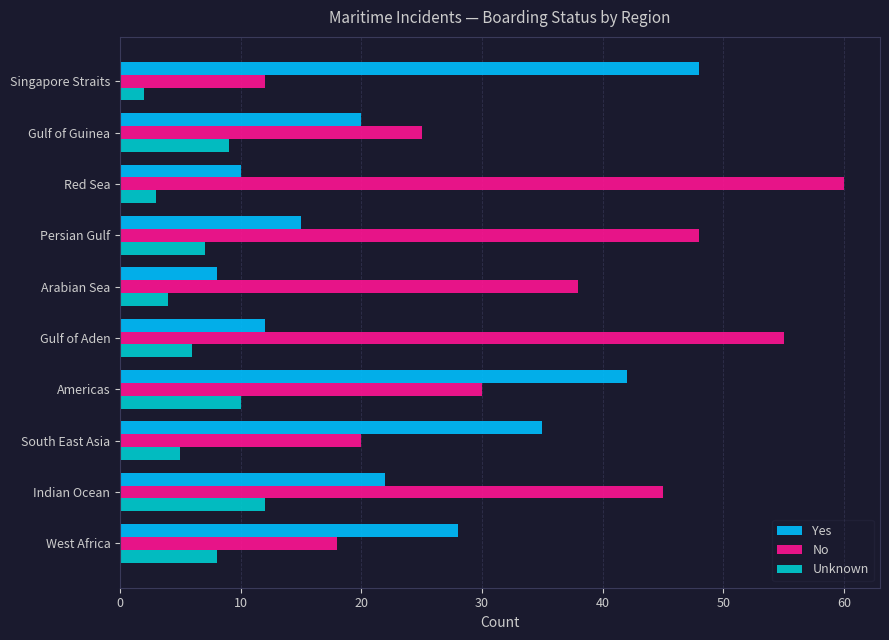

Which series has the largest total across all categories?

No